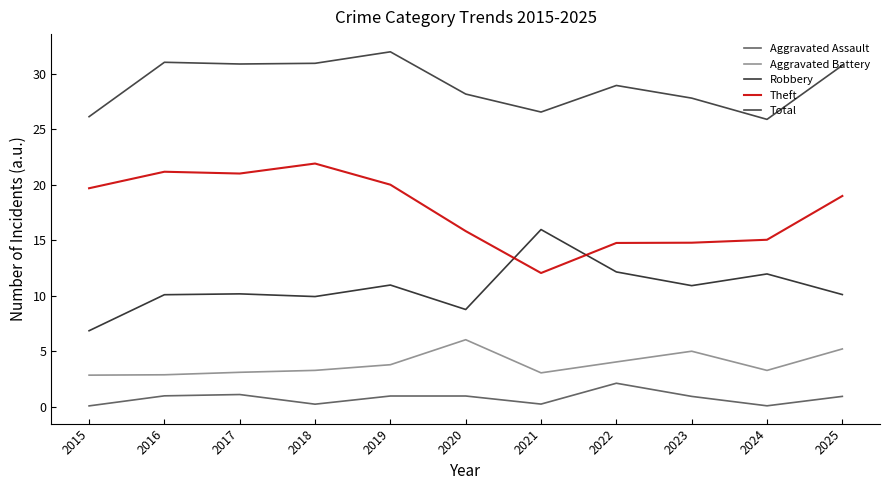

Count the number of data series in this chart.

5